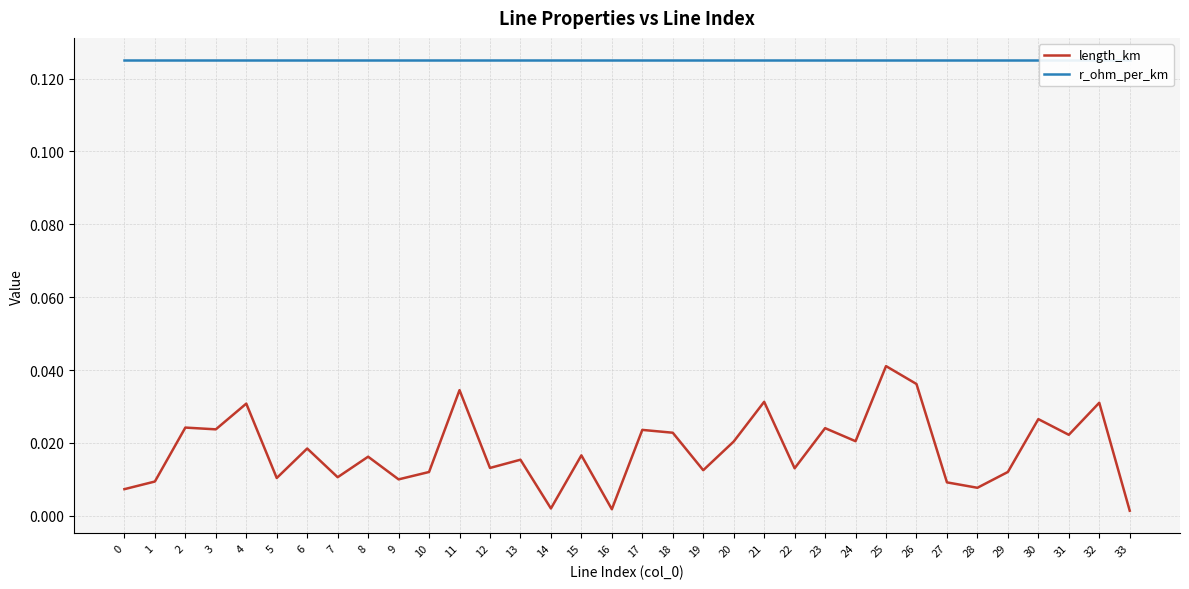

Reading left to right, transcribe all the data shown in this chart.

length_km: 0.0	0.0	0.0	0.0	0.0	0.0	0.0	0.0	0.0	0.0	0.0	0.0	0.0	0.0	0.0	0.0	0.0	0.0	0.0	0.0	0.0	0.0	0.0	0.0	0.0	0.0	0.0	0.0	0.0	0.0	0.0	0.0	0.0	0.0
r_ohm_per_km: 0.1	0.1	0.1	0.1	0.1	0.1	0.1	0.1	0.1	0.1	0.1	0.1	0.1	0.1	0.1	0.1	0.1	0.1	0.1	0.1	0.1	0.1	0.1	0.1	0.1	0.1	0.1	0.1	0.1	0.1	0.1	0.1	0.1	0.1